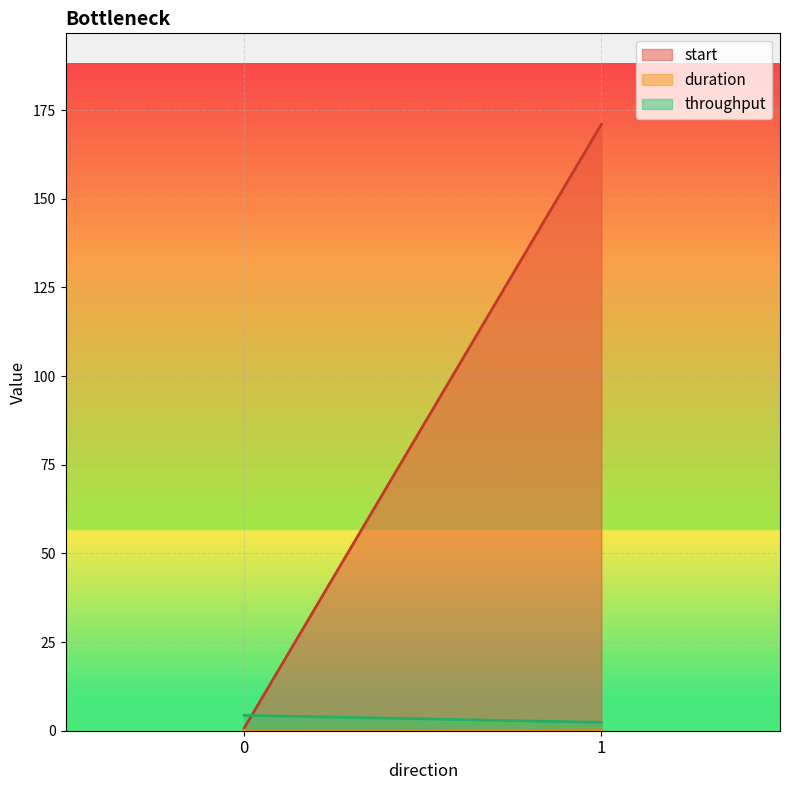

What is the sum of the duration values at 0 and 0?

0.2